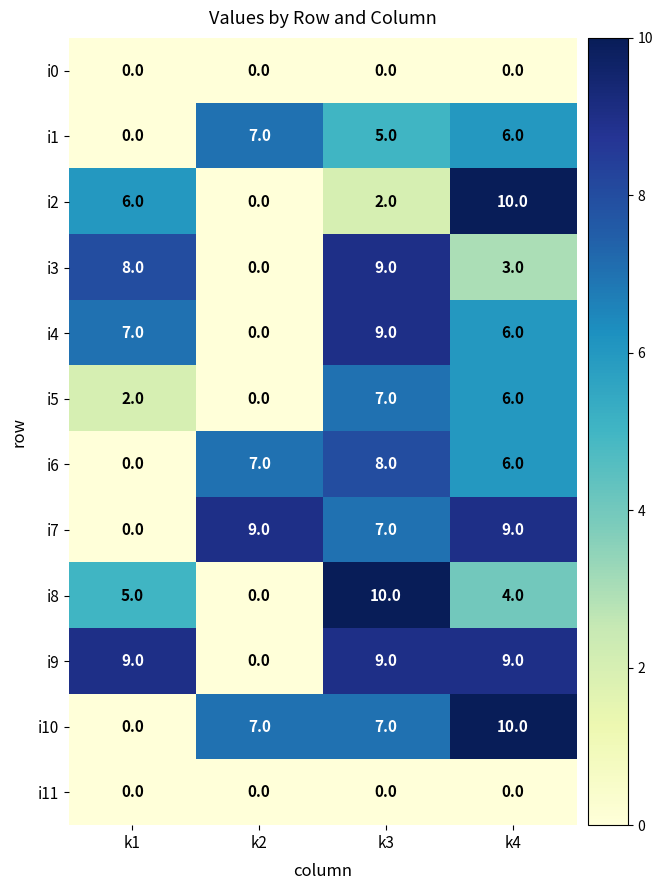

At which label is i9 closest to 4?

k2